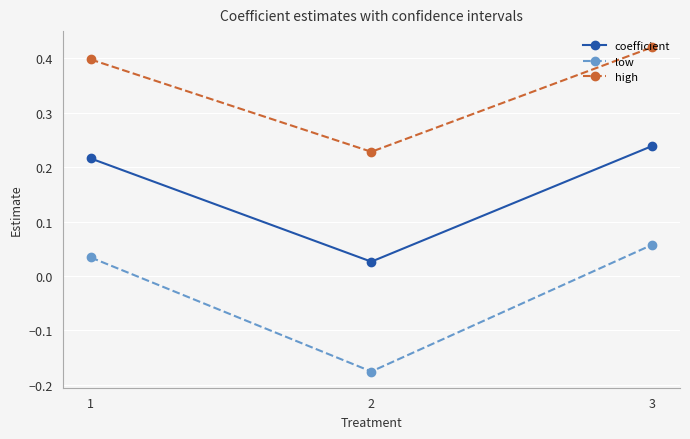

The high series shows 0.2 at 3. True or false?

False